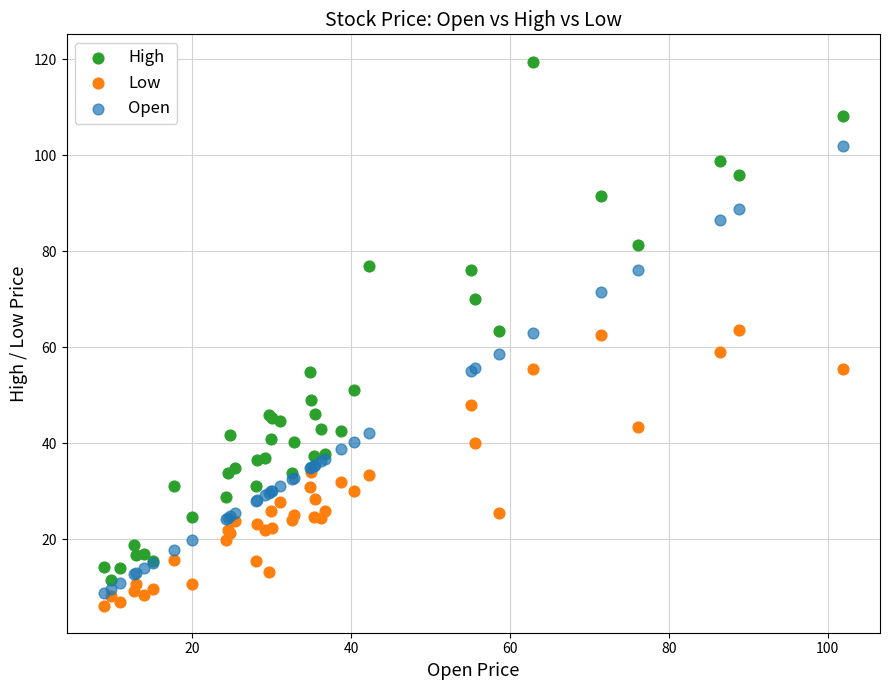

What are all the series names shown in the legend?

High, Low, Open